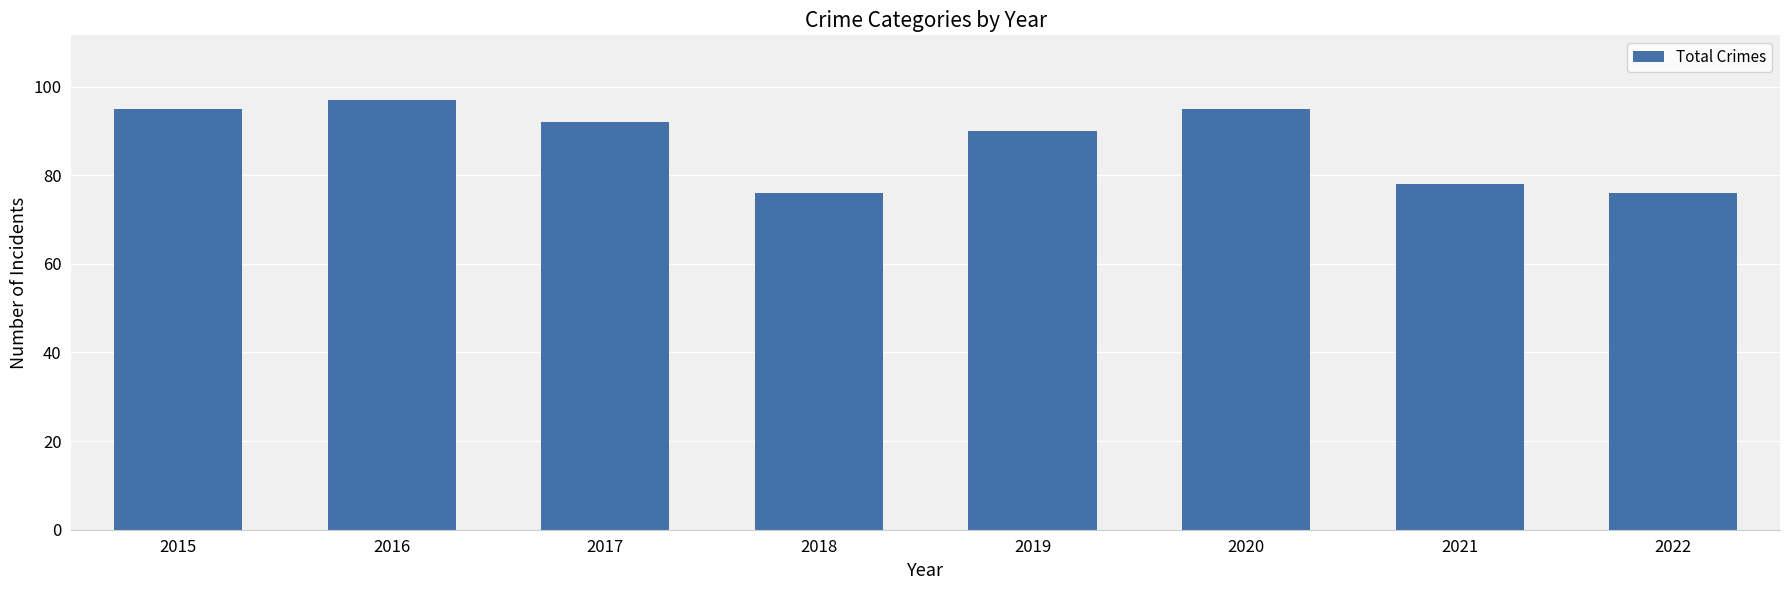

What is the difference between the second highest and minimum values?

19